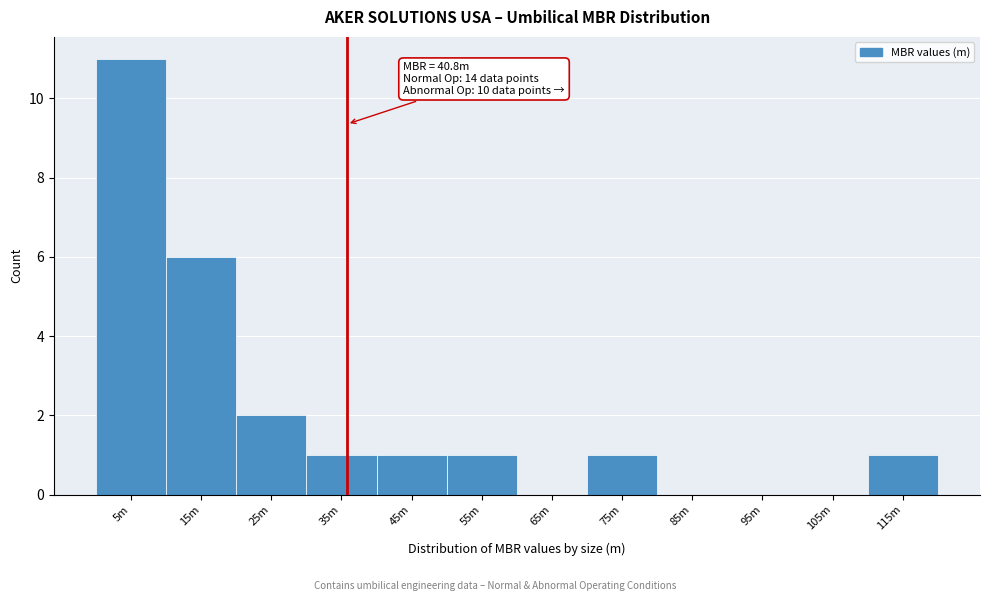

Reading left to right, list all the values displayed in this chart.

5m=11	15m=6	25m=2	35m=1	45m=1	55m=1	65m=0	75m=1	85m=0	95m=0	105m=0	115m=1